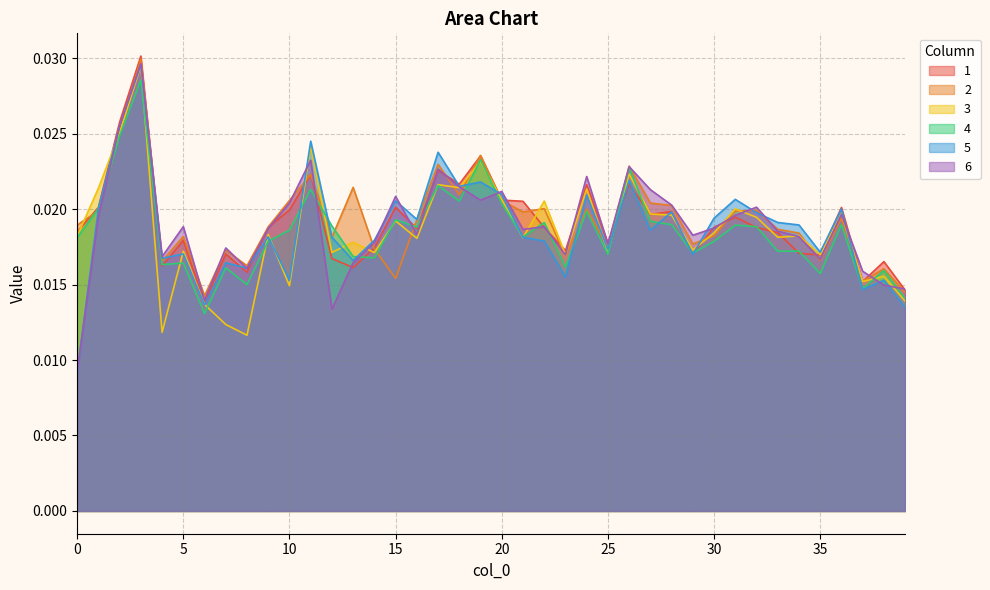

Which label corresponds to the largest value in the chart?

3